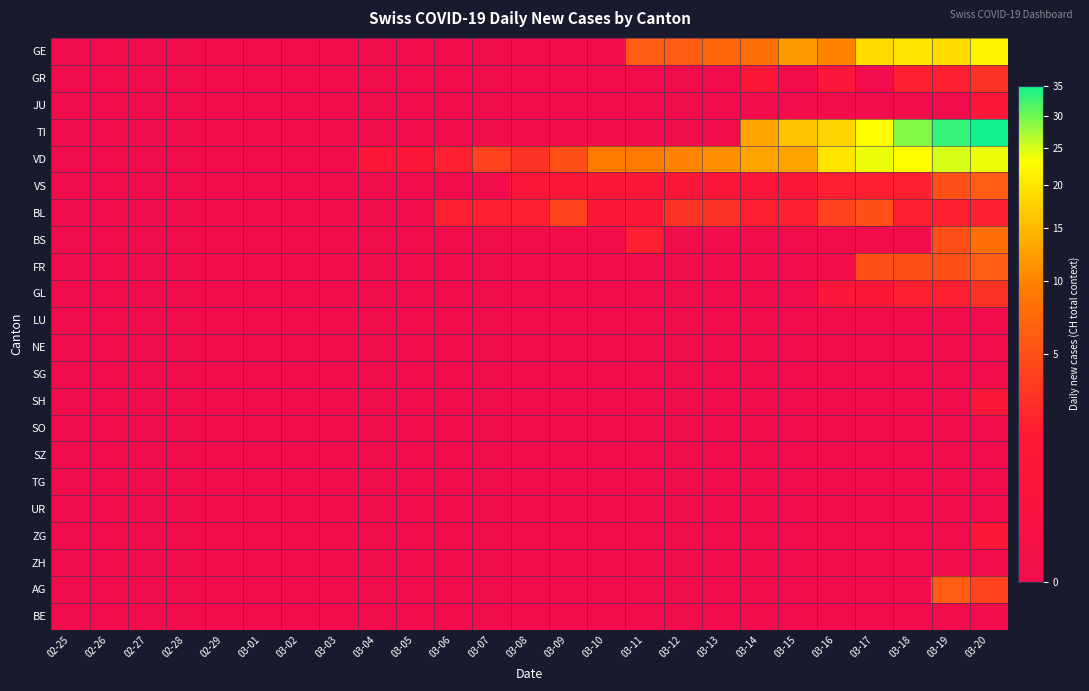

Reading left to right, extract all data points from this chart.

GE: 02-25=0	02-26=0	02-27=0	02-28=0	02-29=0	03-01=0	03-02=0	03-03=0	03-04=0	03-05=0	03-06=0	03-07=0	03-08=0	03-09=0	03-10=0	03-11=6	03-12=6	03-13=7	03-14=8	03-15=12	03-16=10	03-17=19	03-18=20	03-19=19	03-20=22
GR: 02-25=0	02-26=0	02-27=0	02-28=0	02-29=0	03-01=0	03-02=0	03-03=0	03-04=0	03-05=0	03-06=0	03-07=0	03-08=0	03-09=0	03-10=0	03-11=0	03-12=0	03-13=0	03-14=1	03-15=0	03-16=1	03-17=0	03-18=2	03-19=2	03-20=3
JU: 02-25=0	02-26=0	02-27=0	02-28=0	02-29=0	03-01=0	03-02=0	03-03=0	03-04=0	03-05=0	03-06=0	03-07=0	03-08=0	03-09=0	03-10=0	03-11=0	03-12=0	03-13=0	03-14=0	03-15=0	03-16=0	03-17=0	03-18=0	03-19=0	03-20=1
TI: 02-25=0	02-26=0	02-27=0	02-28=0	02-29=0	03-01=0	03-02=0	03-03=0	03-04=0	03-05=0	03-06=0	03-07=0	03-08=0	03-09=0	03-10=0	03-11=0	03-12=0	03-13=0	03-14=13	03-15=16	03-16=18	03-17=23	03-18=29	03-19=33	03-20=35
VD: 02-25=0	02-26=0	02-27=0	02-28=0	02-29=0	03-01=0	03-02=0	03-03=0	03-04=1	03-05=1	03-06=2	03-07=4	03-08=3	03-09=5	03-10=9	03-11=9	03-12=10	03-13=11	03-14=13	03-15=13	03-16=20	03-17=24	03-18=23	03-19=25	03-20=24
VS: 02-25=0	02-26=0	02-27=0	02-28=0	02-29=0	03-01=0	03-02=0	03-03=0	03-04=0	03-05=0	03-06=0	03-07=0	03-08=1	03-09=1	03-10=1	03-11=1	03-12=1	03-13=1	03-14=1	03-15=1	03-16=2	03-17=2	03-18=2	03-19=5	03-20=6
BL: 02-25=0	02-26=0	02-27=0	02-28=0	02-29=0	03-01=0	03-02=0	03-03=0	03-04=0	03-05=0	03-06=2	03-07=2	03-08=2	03-09=4	03-10=1	03-11=1	03-12=3	03-13=3	03-14=2	03-15=2	03-16=4	03-17=5	03-18=2	03-19=2	03-20=2
BS: 02-25=0	02-26=0	02-27=0	02-28=0	02-29=0	03-01=0	03-02=0	03-03=0	03-04=0	03-05=0	03-06=0	03-07=0	03-08=0	03-09=0	03-10=0	03-11=2	03-12=0	03-13=0	03-14=0	03-15=0	03-16=0	03-17=0	03-18=0	03-19=5	03-20=8
FR: 02-25=0	02-26=0	02-27=0	02-28=0	02-29=0	03-01=0	03-02=0	03-03=0	03-04=0	03-05=0	03-06=0	03-07=0	03-08=0	03-09=0	03-10=0	03-11=0	03-12=0	03-13=0	03-14=0	03-15=0	03-16=0	03-17=5	03-18=5	03-19=5	03-20=6
GL: 02-25=0	02-26=0	02-27=0	02-28=0	02-29=0	03-01=0	03-02=0	03-03=0	03-04=0	03-05=0	03-06=0	03-07=0	03-08=0	03-09=0	03-10=0	03-11=0	03-12=0	03-13=0	03-14=0	03-15=0	03-16=1	03-17=1	03-18=2	03-19=2	03-20=3
LU: 02-25=0	02-26=0	02-27=0	02-28=0	02-29=0	03-01=0	03-02=0	03-03=0	03-04=0	03-05=0	03-06=0	03-07=0	03-08=0	03-09=0	03-10=0	03-11=0	03-12=0	03-13=0	03-14=0	03-15=0	03-16=0	03-17=0	03-18=0	03-19=0	03-20=0
NE: 02-25=0	02-26=0	02-27=0	02-28=0	02-29=0	03-01=0	03-02=0	03-03=0	03-04=0	03-05=0	03-06=0	03-07=0	03-08=0	03-09=0	03-10=0	03-11=0	03-12=0	03-13=0	03-14=0	03-15=0	03-16=0	03-17=0	03-18=0	03-19=0	03-20=0
SG: 02-25=0	02-26=0	02-27=0	02-28=0	02-29=0	03-01=0	03-02=0	03-03=0	03-04=0	03-05=0	03-06=0	03-07=0	03-08=0	03-09=0	03-10=0	03-11=0	03-12=0	03-13=0	03-14=0	03-15=0	03-16=0	03-17=0	03-18=0	03-19=0	03-20=0
SH: 02-25=0	02-26=0	02-27=0	02-28=0	02-29=0	03-01=0	03-02=0	03-03=0	03-04=0	03-05=0	03-06=0	03-07=0	03-08=0	03-09=0	03-10=0	03-11=0	03-12=0	03-13=0	03-14=0	03-15=0	03-16=0	03-17=0	03-18=0	03-19=0	03-20=1
SO: 02-25=0	02-26=0	02-27=0	02-28=0	02-29=0	03-01=0	03-02=0	03-03=0	03-04=0	03-05=0	03-06=0	03-07=0	03-08=0	03-09=0	03-10=0	03-11=0	03-12=0	03-13=0	03-14=0	03-15=0	03-16=0	03-17=0	03-18=0	03-19=0	03-20=0
SZ: 02-25=0	02-26=0	02-27=0	02-28=0	02-29=0	03-01=0	03-02=0	03-03=0	03-04=0	03-05=0	03-06=0	03-07=0	03-08=0	03-09=0	03-10=0	03-11=0	03-12=0	03-13=0	03-14=0	03-15=0	03-16=0	03-17=0	03-18=0	03-19=0	03-20=0
TG: 02-25=0	02-26=0	02-27=0	02-28=0	02-29=0	03-01=0	03-02=0	03-03=0	03-04=0	03-05=0	03-06=0	03-07=0	03-08=0	03-09=0	03-10=0	03-11=0	03-12=0	03-13=0	03-14=0	03-15=0	03-16=0	03-17=0	03-18=0	03-19=0	03-20=0
UR: 02-25=0	02-26=0	02-27=0	02-28=0	02-29=0	03-01=0	03-02=0	03-03=0	03-04=0	03-05=0	03-06=0	03-07=0	03-08=0	03-09=0	03-10=0	03-11=0	03-12=0	03-13=0	03-14=0	03-15=0	03-16=0	03-17=0	03-18=0	03-19=0	03-20=0
ZG: 02-25=0	02-26=0	02-27=0	02-28=0	02-29=0	03-01=0	03-02=0	03-03=0	03-04=0	03-05=0	03-06=0	03-07=0	03-08=0	03-09=0	03-10=0	03-11=0	03-12=0	03-13=0	03-14=0	03-15=0	03-16=0	03-17=0	03-18=0	03-19=0	03-20=1
ZH: 02-25=0	02-26=0	02-27=0	02-28=0	02-29=0	03-01=0	03-02=0	03-03=0	03-04=0	03-05=0	03-06=0	03-07=0	03-08=0	03-09=0	03-10=0	03-11=0	03-12=0	03-13=0	03-14=0	03-15=0	03-16=0	03-17=0	03-18=0	03-19=0	03-20=0
AG: 02-25=0	02-26=0	02-27=0	02-28=0	02-29=0	03-01=0	03-02=0	03-03=0	03-04=0	03-05=0	03-06=0	03-07=0	03-08=0	03-09=0	03-10=0	03-11=0	03-12=0	03-13=0	03-14=0	03-15=0	03-16=0	03-17=0	03-18=0	03-19=6	03-20=4
BE: 02-25=0	02-26=0	02-27=0	02-28=0	02-29=0	03-01=0	03-02=0	03-03=0	03-04=0	03-05=0	03-06=0	03-07=0	03-08=0	03-09=0	03-10=0	03-11=0	03-12=0	03-13=0	03-14=0	03-15=0	03-16=0	03-17=0	03-18=0	03-19=0	03-20=0